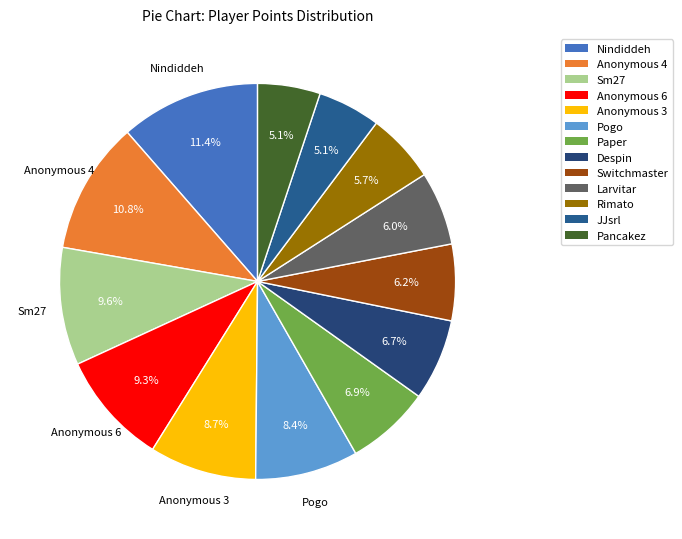

What is the total percentage of Paper and JJsrl?

12.0%